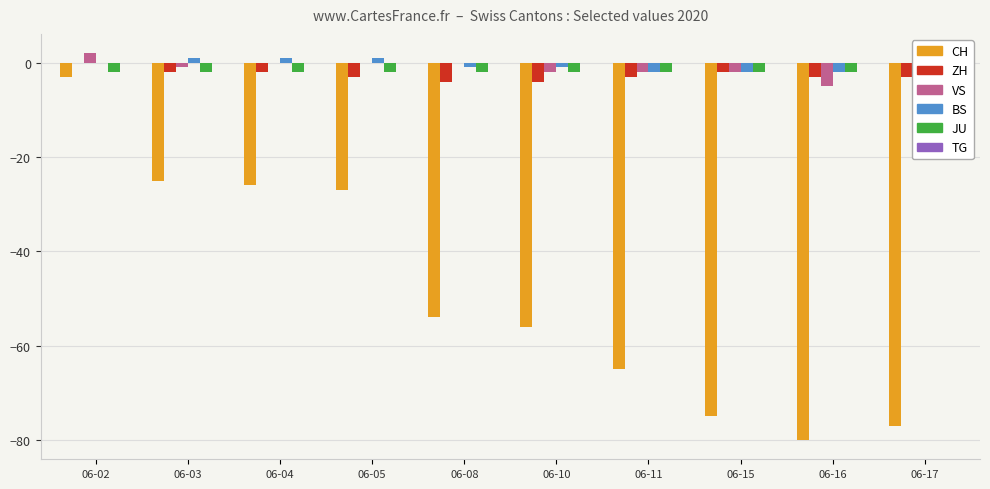

Reading left to right, extract all data points from this chart.

CH: -3	-25	-26	-27	-54	-56	-65	-75	-80	-77
ZH: 0	-2	-2	-3	-4	-4	-3	-2	-3	-3
VS: 2	-1	0	0	0	-2	-2	-2	-5	-7
BS: 0	1	1	1	-1	-1	-2	-2	-2	-2
JU: -2	-2	-2	-2	-2	-2	-2	-2	-2	-2
TG: 0	0	0	0	0	0	0	0	0	-1